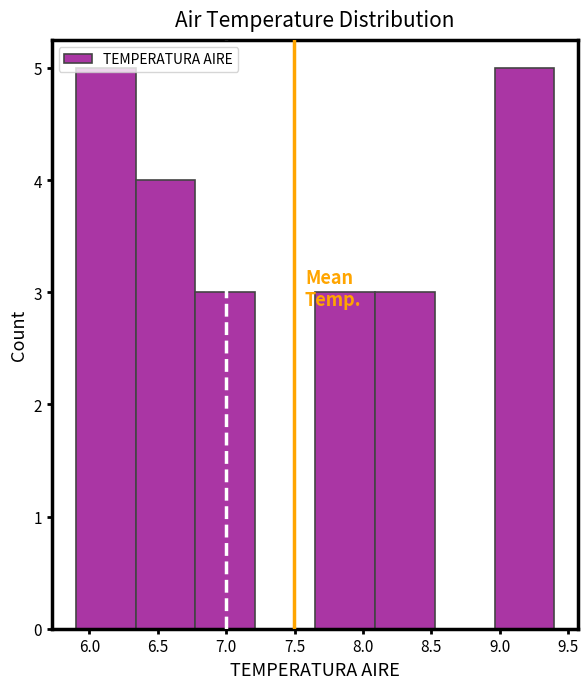

Reading left to right, list every bar in this chart as the range it spans on the x-axis followed by its height. Neither the bar edges nor the heights are printed on the chart, so give them approximately, as read against the axes.

5.90 to 6.35: 5
6.35 to 6.80: 4
6.80 to 7.20: 3
7.20 to 7.65: 0
7.65 to 8.10: 3
8.10 to 8.55: 3
8.55 to 8.95: 0
8.95 to 9.40: 5